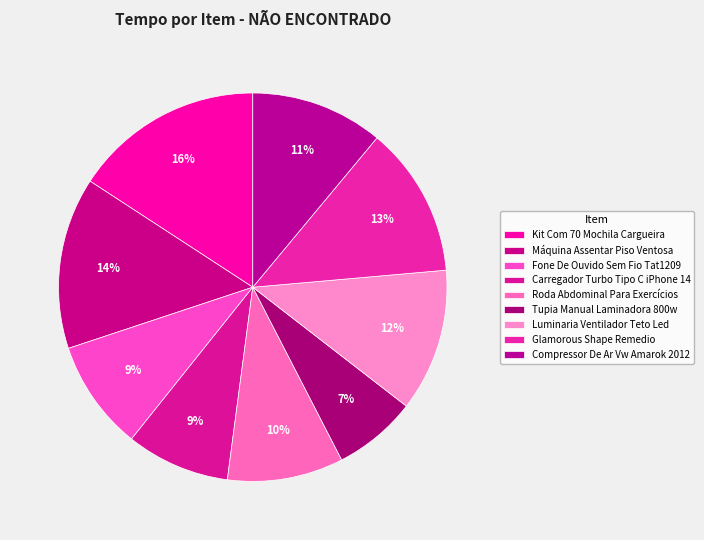

Count the number of slices in the pie.

9